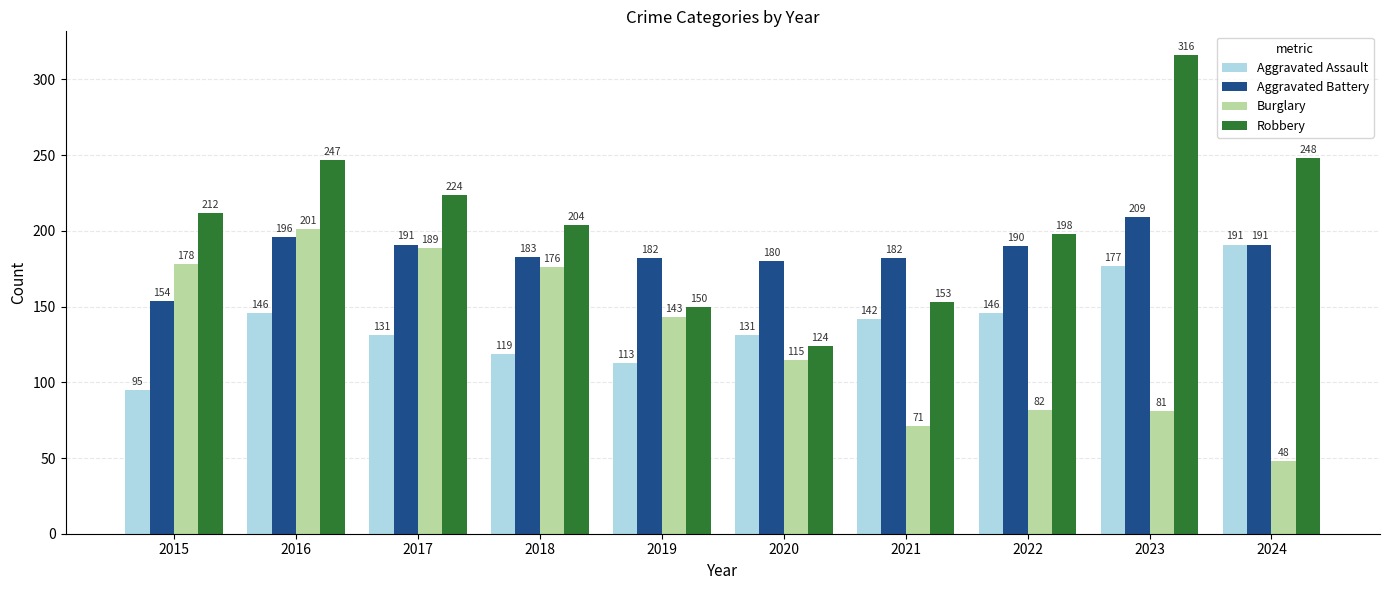

At which category is the sum across all series the highest?

2016